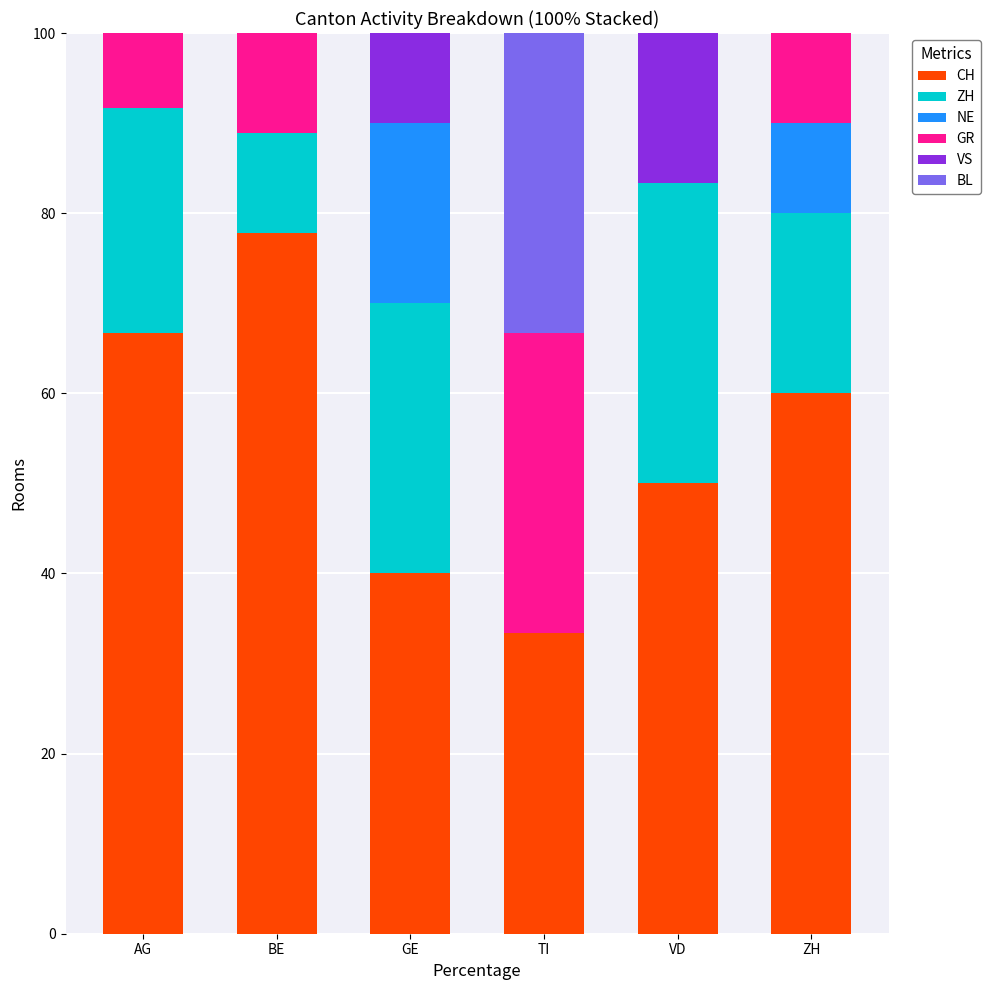

True or false: CH has a value of 33.3 at TI.

True